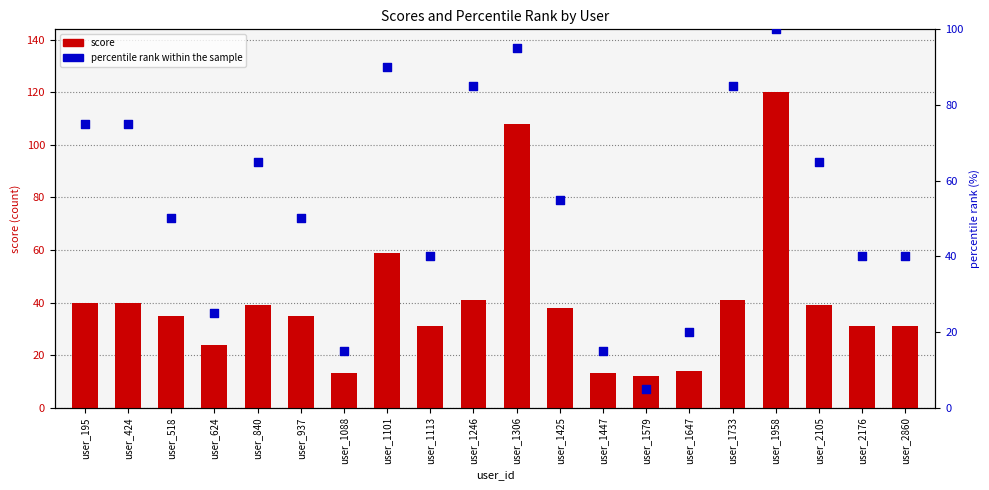

At which category is the sum across all series the highest?

user_1958